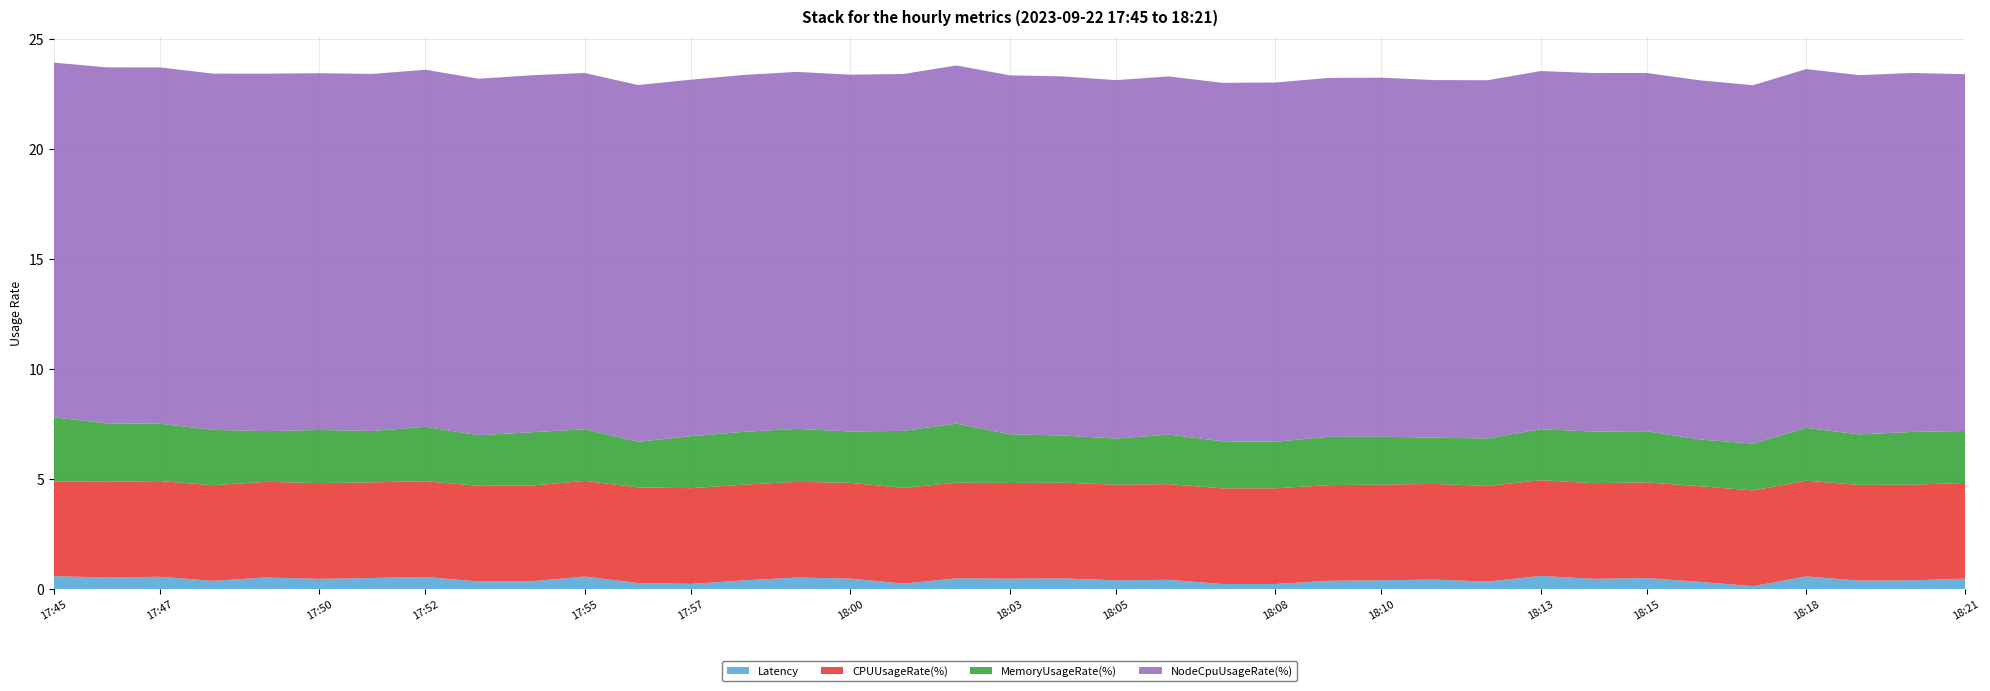

Reading left to right, extract all data points from this chart.

Latency: 17:45=0.6	17:46=0.5	17:47=0.6	17:48=0.4	17:49=0.5	17:50=0.5	17:51=0.5	17:52=0.6	17:53=0.4	17:54=0.4	17:55=0.6	17:56=0.3	17:57=0.2	17:58=0.4	17:59=0.5	18:00=0.5	18:01=0.3	18:02=0.5	18:03=0.5	18:04=0.5	18:05=0.4	18:06=0.4	18:07=0.2	18:08=0.2	18:09=0.4	18:10=0.4	18:11=0.4	18:12=0.3	18:13=0.6	18:14=0.5	18:15=0.5	18:16=0.3	18:17=0.1	18:18=0.6	18:19=0.4	18:20=0.4	18:21=0.5
CPUUsageRate(%): 17:45=4.3	17:46=4.3	17:47=4.3	17:48=4.3	17:49=4.3	17:50=4.3	17:51=4.3	17:52=4.3	17:53=4.3	17:54=4.3	17:55=4.3	17:56=4.3	17:57=4.3	17:58=4.3	17:59=4.3	18:00=4.3	18:01=4.3	18:02=4.3	18:03=4.3	18:04=4.3	18:05=4.3	18:06=4.3	18:07=4.3	18:08=4.3	18:09=4.3	18:10=4.3	18:11=4.3	18:12=4.3	18:13=4.3	18:14=4.3	18:15=4.3	18:16=4.3	18:17=4.3	18:18=4.3	18:19=4.3	18:20=4.3	18:21=4.3
MemoryUsageRate(%): 17:45=2.9	17:46=2.7	17:47=2.6	17:48=2.5	17:49=2.3	17:50=2.4	17:51=2.3	17:52=2.5	17:53=2.3	17:54=2.4	17:55=2.3	17:56=2.1	17:57=2.4	17:58=2.4	17:59=2.4	18:00=2.3	18:01=2.6	18:02=2.7	18:03=2.2	18:04=2.1	18:05=2.1	18:06=2.2	18:07=2.1	18:08=2.1	18:09=2.2	18:10=2.2	18:11=2.1	18:12=2.2	18:13=2.3	18:14=2.3	18:15=2.3	18:16=2.1	18:17=2.1	18:18=2.4	18:19=2.3	18:20=2.4	18:21=2.4
NodeCpuUsageRate(%): 17:45=16.1	17:46=16.2	17:47=16.2	17:48=16.2	17:49=16.2	17:50=16.2	17:51=16.2	17:52=16.2	17:53=16.2	17:54=16.2	17:55=16.2	17:56=16.2	17:57=16.2	17:58=16.2	17:59=16.2	18:00=16.2	18:01=16.2	18:02=16.3	18:03=16.3	18:04=16.3	18:05=16.3	18:06=16.3	18:07=16.3	18:08=16.3	18:09=16.3	18:10=16.3	18:11=16.2	18:12=16.3	18:13=16.3	18:14=16.3	18:15=16.3	18:16=16.3	18:17=16.3	18:18=16.3	18:19=16.3	18:20=16.3	18:21=16.2